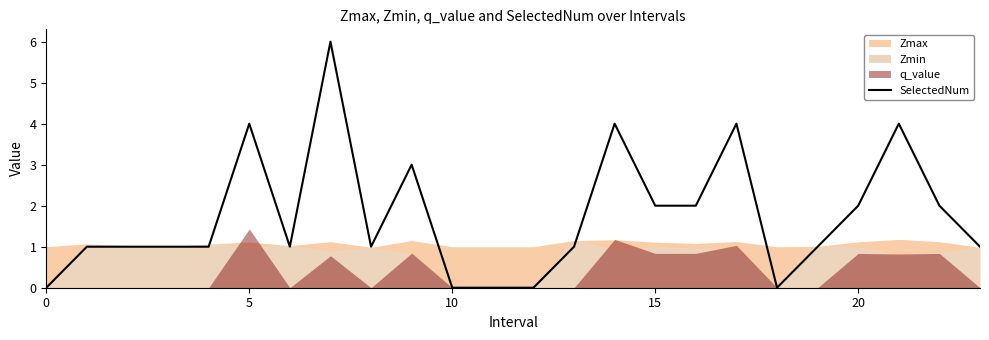

What is the maximum value shown in the chart?

6